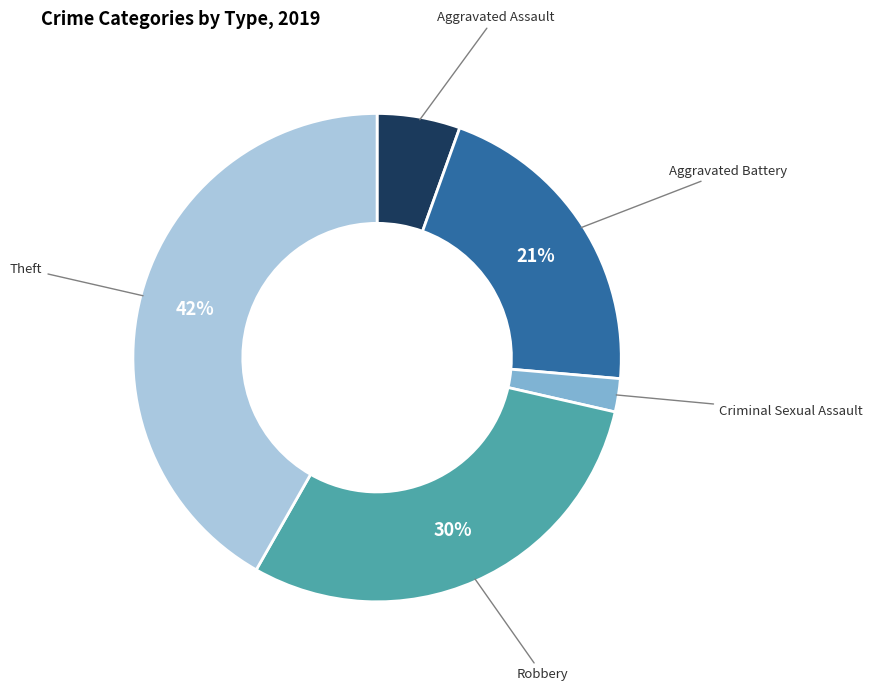

To the nearest percent, what is the average slice percentage?

20%